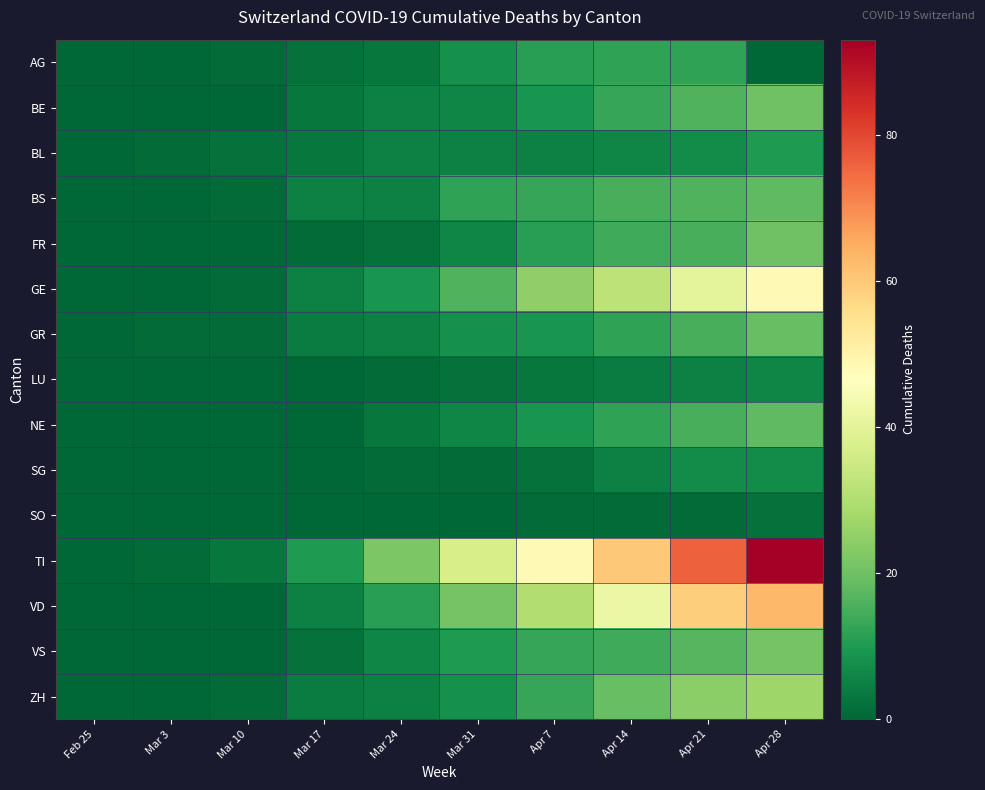

Reading left to right, transcribe all the data shown in this chart.

AG: Feb 25=0	Mar 3=0	Mar 10=1	Mar 17=2	Mar 24=3	Mar 31=8	Apr 7=11	Apr 14=12	Apr 21=12	Apr 28=0
BE: Feb 25=0	Mar 3=0	Mar 10=0	Mar 17=3	Mar 24=5	Mar 31=6	Apr 7=9	Apr 14=13	Apr 21=16	Apr 28=20
BL: Feb 25=0	Mar 3=1	Mar 10=2	Mar 17=3	Mar 24=5	Mar 31=5	Apr 7=5	Apr 14=6	Apr 21=7	Apr 28=10
BS: Feb 25=0	Mar 3=0	Mar 10=1	Mar 17=5	Mar 24=5	Mar 31=12	Apr 7=13	Apr 14=15	Apr 21=16	Apr 28=18
FR: Feb 25=0	Mar 3=0	Mar 10=0	Mar 17=1	Mar 24=2	Mar 31=6	Apr 7=11	Apr 14=14	Apr 21=15	Apr 28=20
GE: Feb 25=0	Mar 3=0	Mar 10=1	Mar 17=5	Mar 24=9	Mar 31=16	Apr 7=25	Apr 14=32	Apr 21=40	Apr 28=48
GR: Feb 25=0	Mar 3=1	Mar 10=1	Mar 17=4	Mar 24=5	Mar 31=8	Apr 7=9	Apr 14=12	Apr 21=15	Apr 28=19
LU: Feb 25=0	Mar 3=0	Mar 10=0	Mar 17=0	Mar 24=1	Mar 31=2	Apr 7=3	Apr 14=4	Apr 21=5	Apr 28=6
NE: Feb 25=0	Mar 3=0	Mar 10=0	Mar 17=0	Mar 24=3	Mar 31=6	Apr 7=9	Apr 14=12	Apr 21=15	Apr 28=18
SG: Feb 25=0	Mar 3=0	Mar 10=0	Mar 17=0	Mar 24=1	Mar 31=1	Apr 7=2	Apr 14=5	Apr 21=7	Apr 28=7
SO: Feb 25=0	Mar 3=0	Mar 10=0	Mar 17=0	Mar 24=0	Mar 31=0	Apr 7=1	Apr 14=1	Apr 21=1	Apr 28=2
TI: Feb 25=0	Mar 3=1	Mar 10=3	Mar 17=10	Mar 24=22	Mar 31=37	Apr 7=48	Apr 14=60	Apr 21=76	Apr 28=93
VD: Feb 25=0	Mar 3=0	Mar 10=0	Mar 17=5	Mar 24=11	Mar 31=21	Apr 7=30	Apr 14=42	Apr 21=59	Apr 28=63
VS: Feb 25=0	Mar 3=0	Mar 10=0	Mar 17=2	Mar 24=6	Mar 31=10	Apr 7=13	Apr 14=14	Apr 21=17	Apr 28=21
ZH: Feb 25=0	Mar 3=0	Mar 10=1	Mar 17=4	Mar 24=5	Mar 31=8	Apr 7=13	Apr 14=19	Apr 21=24	Apr 28=27